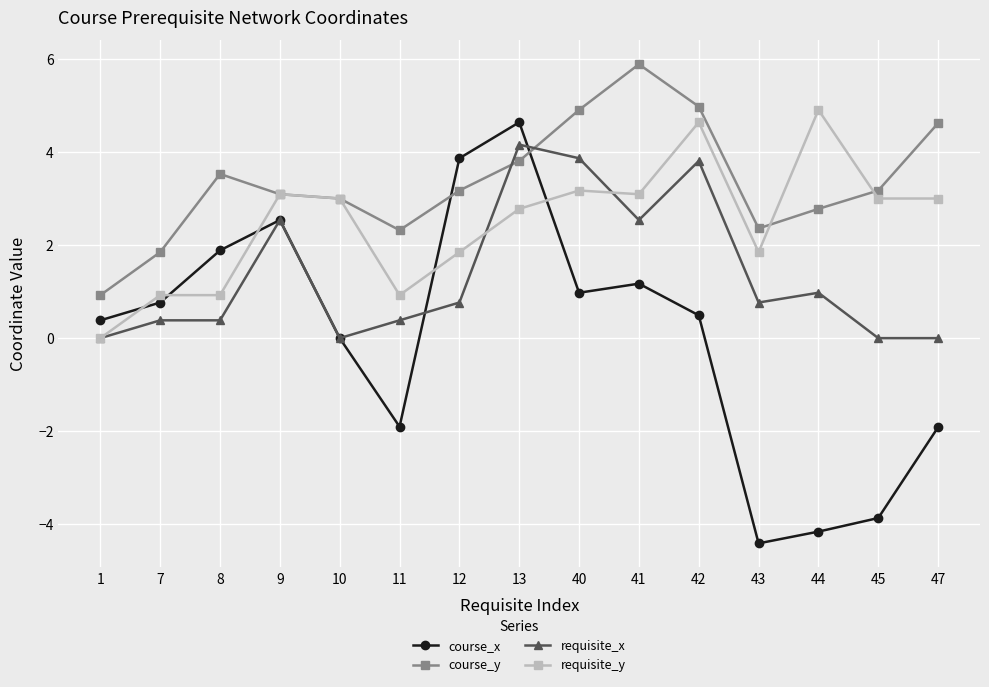

What is the difference between the maximum and minimum values in the course_y series?

5.0